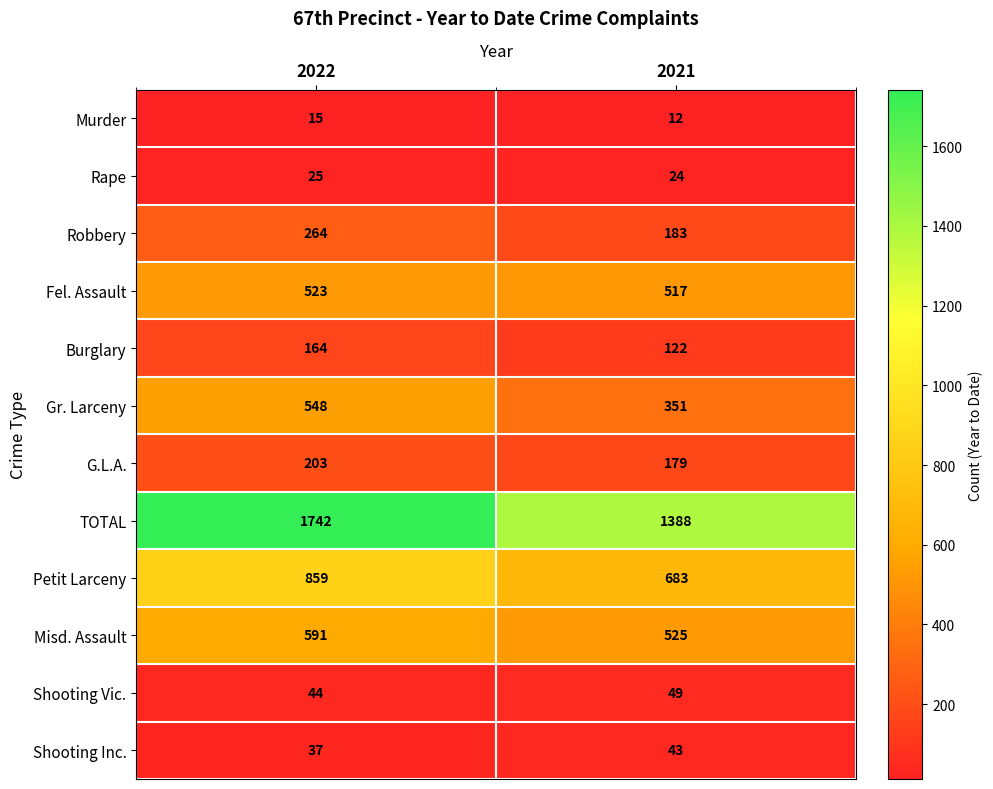

Which category has the lowest value across all series?

2021